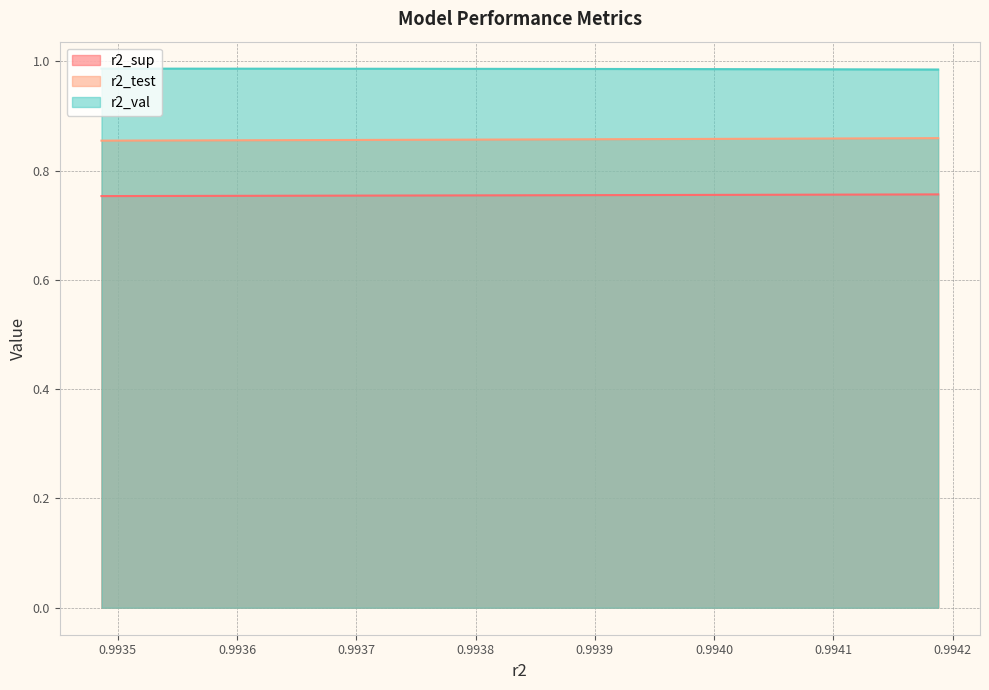

True or false: r2_test has more than 2 interior local peaks.

False